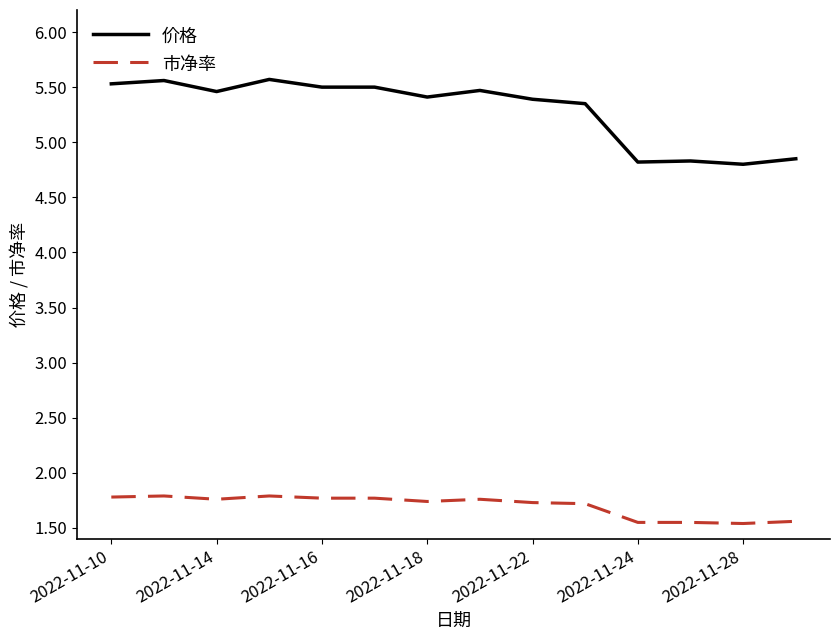

What is the minimum value shown in the chart?

1.5